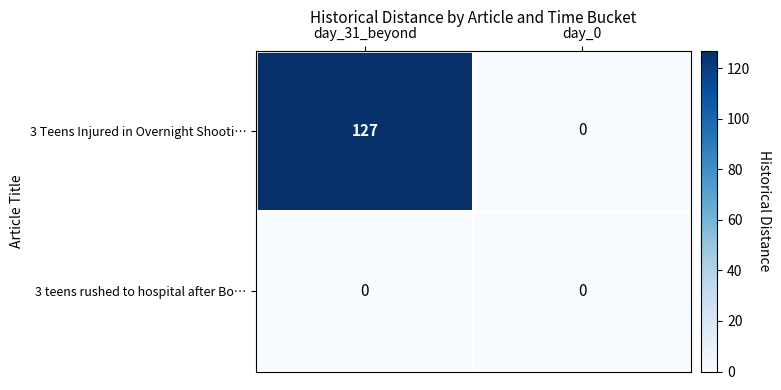

What is the difference between the maximum and minimum values in the 3 Teens Injured in Overnight Shooti… series?

127